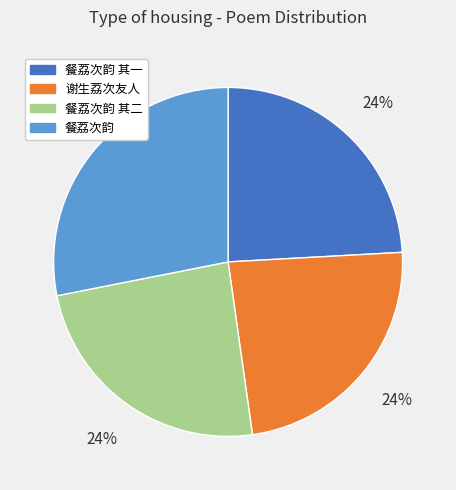

Is there a majority slice in this chart?

No